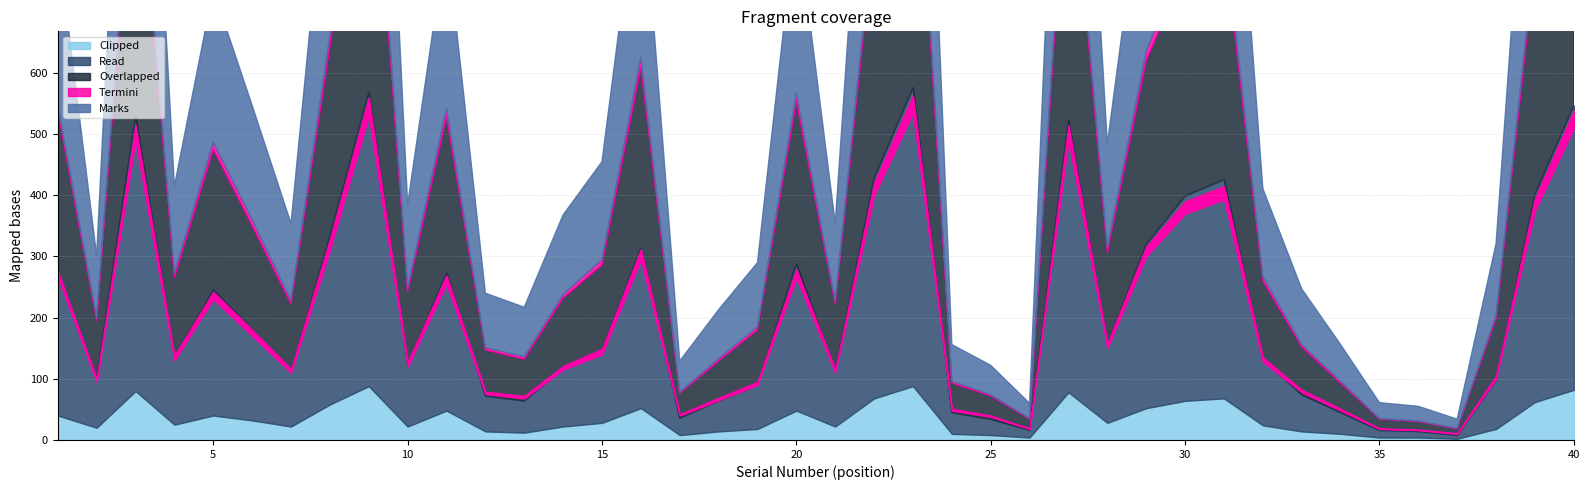

Reading right to left, transcribe all the data shown in this chart.

Marks: 40=554	39=414	38=118	37=15	36=24	35=26	34=60	33=91	32=144	31=428	30=405	29=328	28=170	27=536	26=25	25=48	24=60	23=581	22=439	21=127	20=292	19=105	18=80	17=51	16=324	15=160	14=130	13=81	12=89	11=280	10=136	9=575	8=346	7=126	6=187	5=249	4=142	3=539	2=101	1=267
Overlapped: 40=510	39=375	38=100	37=10	36=16	35=18	34=48	33=78	32=128	31=393	30=370	29=300	28=150	27=490	26=18	25=38	24=48	23=535	22=400	21=110	20=265	19=90	18=65	17=40	16=295	15=140	14=115	13=68	12=75	11=255	10=120	9=530	8=310	7=110	6=170	5=230	4=130	3=490	2=95	1=267
Read: 40=465	39=340	38=80	37=6	36=10	35=12	34=35	33=60	32=108	31=358	30=335	29=268	28=128	27=445	26=12	25=26	24=35	23=488	22=360	21=90	20=240	19=72	18=50	17=28	16=262	15=118	14=95	13=52	12=58	11=225	10=100	9=480	8=275	7=90	6=148	5=205	4=110	3=450	2=80	1=230
Termini: 40=28	39=20	38=5	37=1	36=1	35=1	34=3	33=4	32=7	31=22	30=20	29=16	28=8	27=25	26=1	25=2	24=3	23=28	22=20	21=5	20=14	19=5	18=4	17=2	16=17	15=9	14=6	13=4	12=4	11=14	10=7	9=30	8=18	7=6	6=10	5=12	4=8	3=25	2=5	1=10
Clipped: 40=82	39=62	38=18	37=2	36=4	35=4	34=10	33=14	32=24	31=68	30=64	29=52	28=28	27=78	26=4	25=8	24=10	23=88	22=68	21=22	20=48	19=18	18=14	17=8	16=52	15=28	14=22	13=12	12=14	11=48	10=22	9=88	8=58	7=22	6=32	5=40	4=25	3=80	2=20	1=40